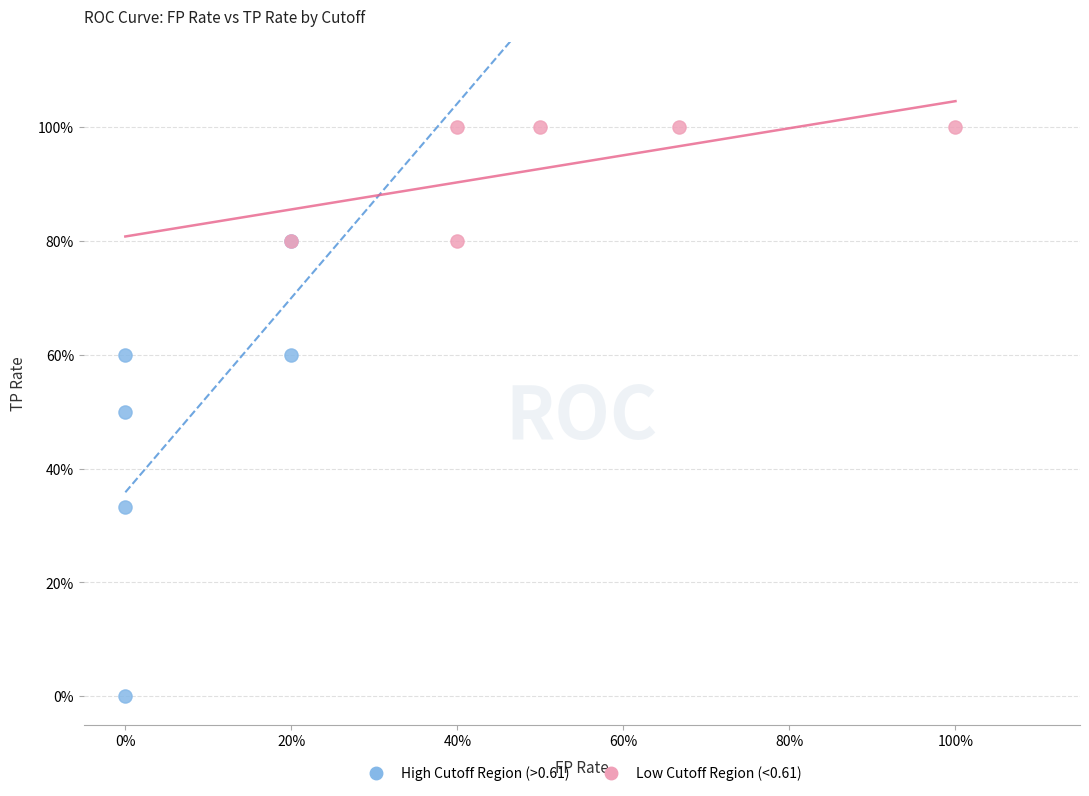

What are all the series names shown in the legend?

High Cutoff Region (>0.61), Low Cutoff Region (<0.61)